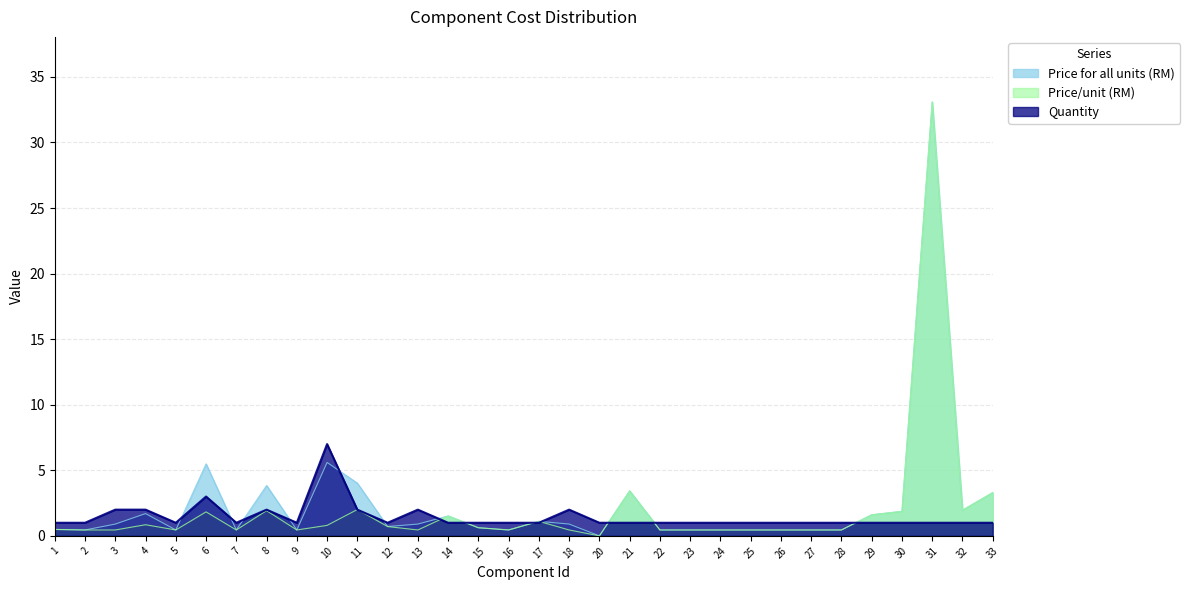

Is it true that Quantity equals 1.0 at 27?

True